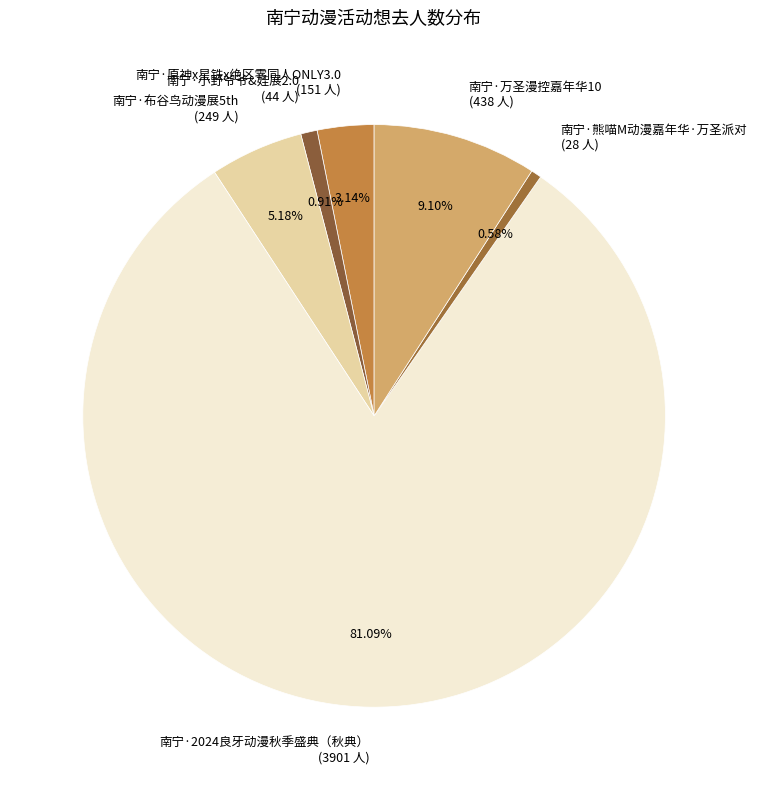

To the nearest percent, what is the average slice percentage?

17%